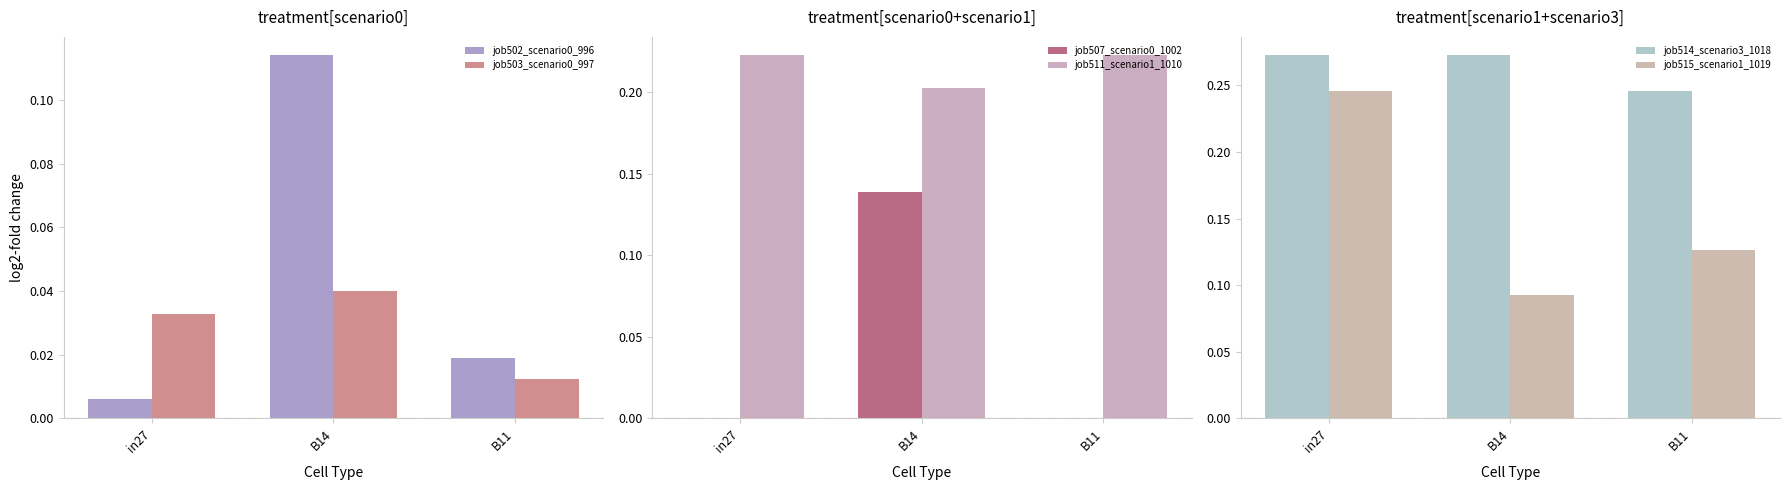

Reading left to right, transcribe all the data shown in this chart.

job502_scenario0_996: 0.0	0.1	0.0
job503_scenario0_997: 0.0	0.0	0.0
job507_scenario0_1002: 0.0	0.1	0.0
job511_scenario1_1010: 0.2	0.2	0.2
job514_scenario3_1018: 0.3	0.3	0.2
job515_scenario1_1019: 0.2	0.1	0.1